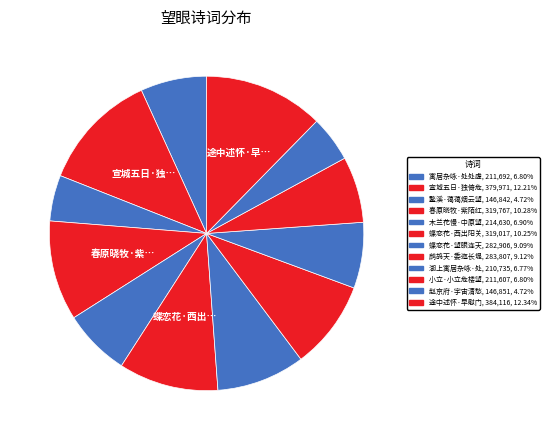

Which category has the biggest portion of the pie?

途中述怀·早慰门闾望眼悠